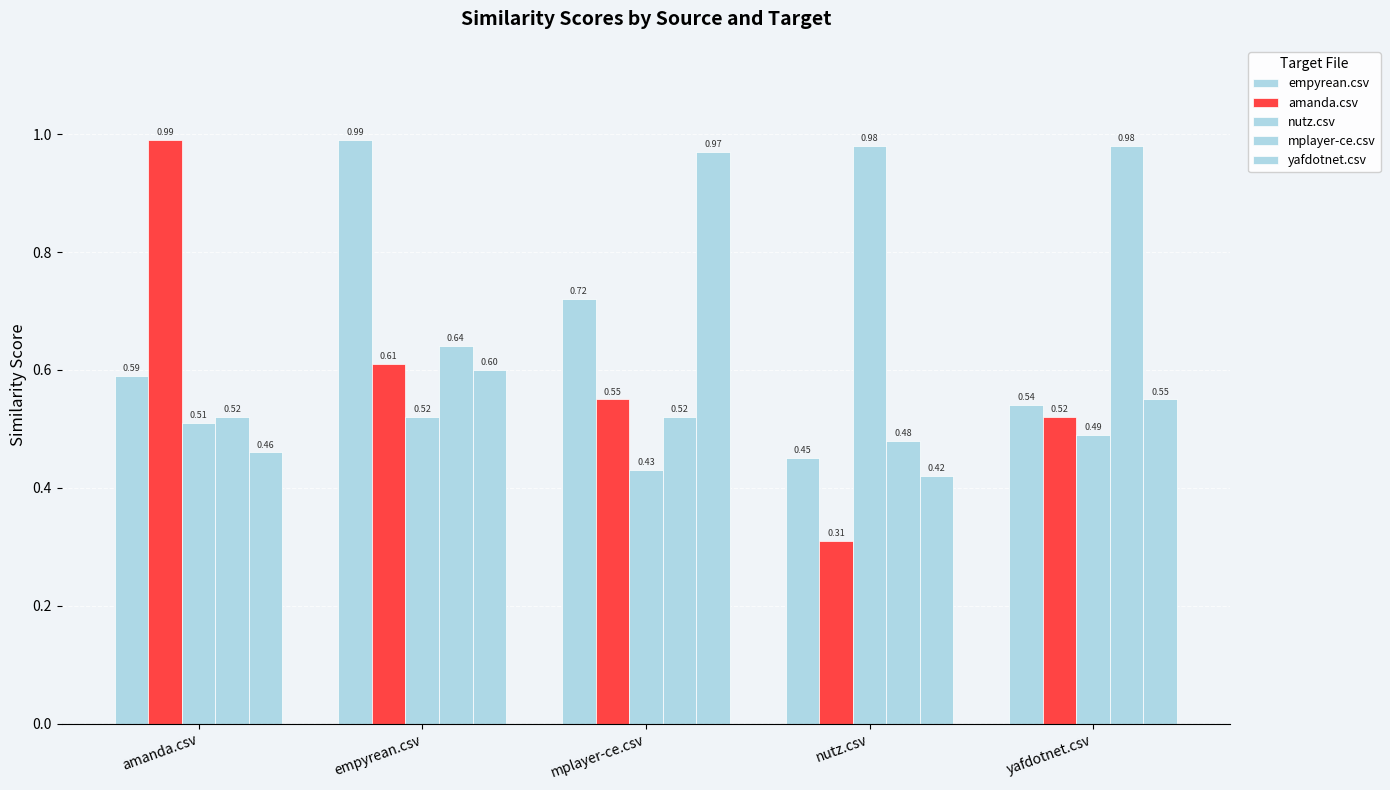

Count the number of data series in this chart.

5